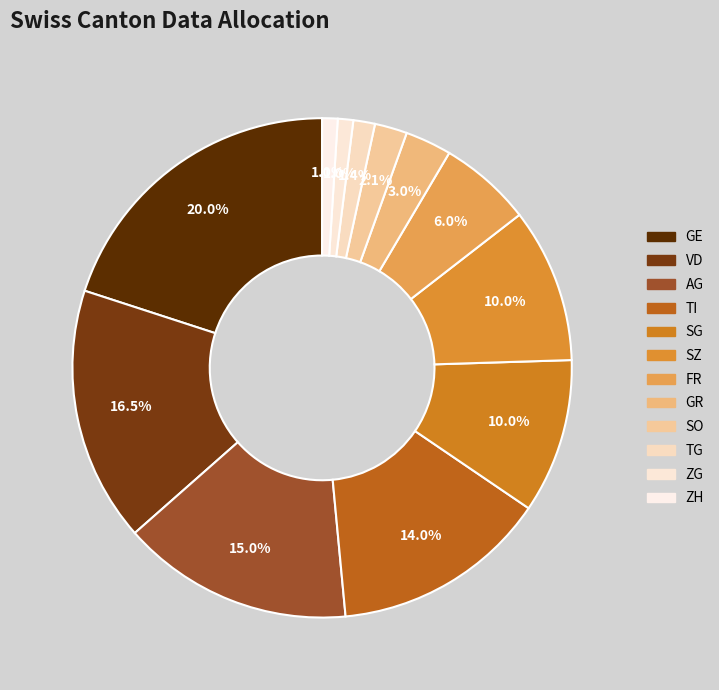

The AG slice represents 15% of the pie. True or false?

True